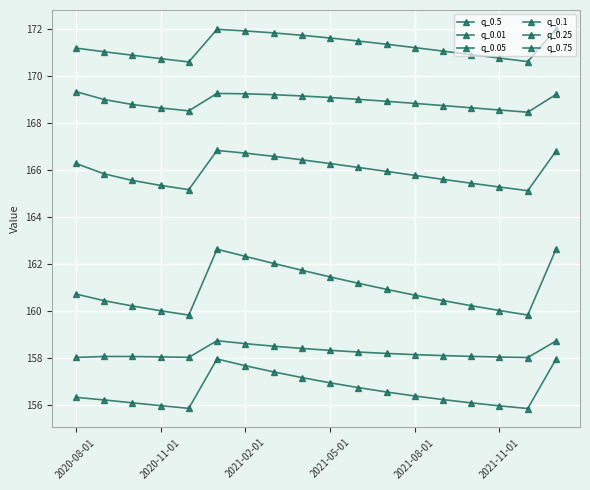

What is the difference between the maximum and minimum values in the q_0.05 series?

0.7